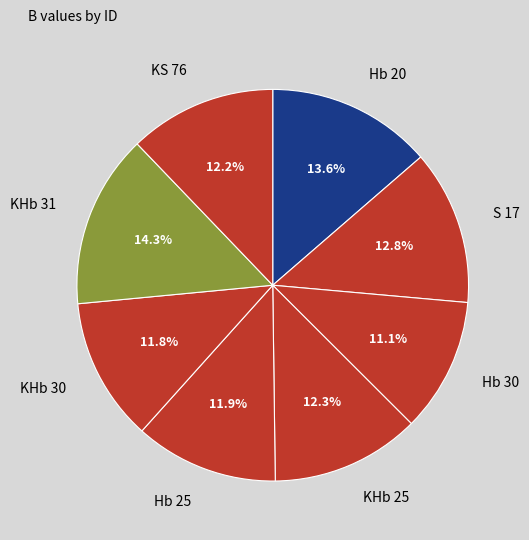

Between Hb 30 and KHb 30, which is larger?

KHb 30